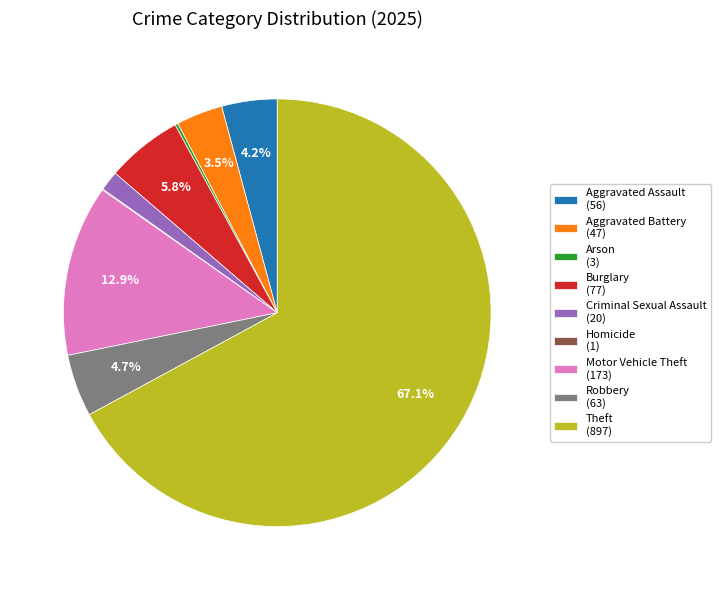

What is the ratio of the value at Burglary to the value at Theft?

0.1